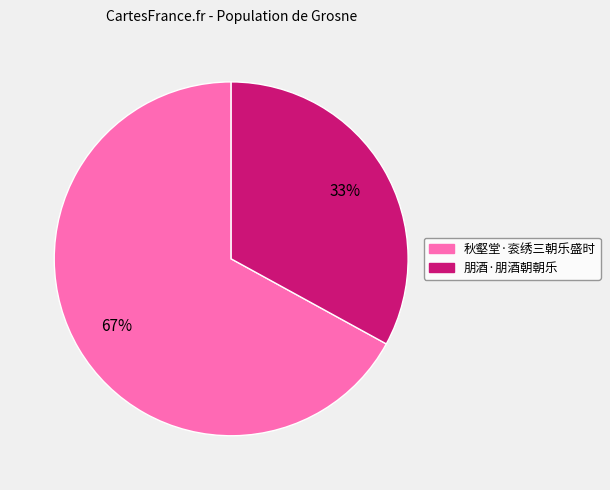

How many slices are in this pie chart?

2